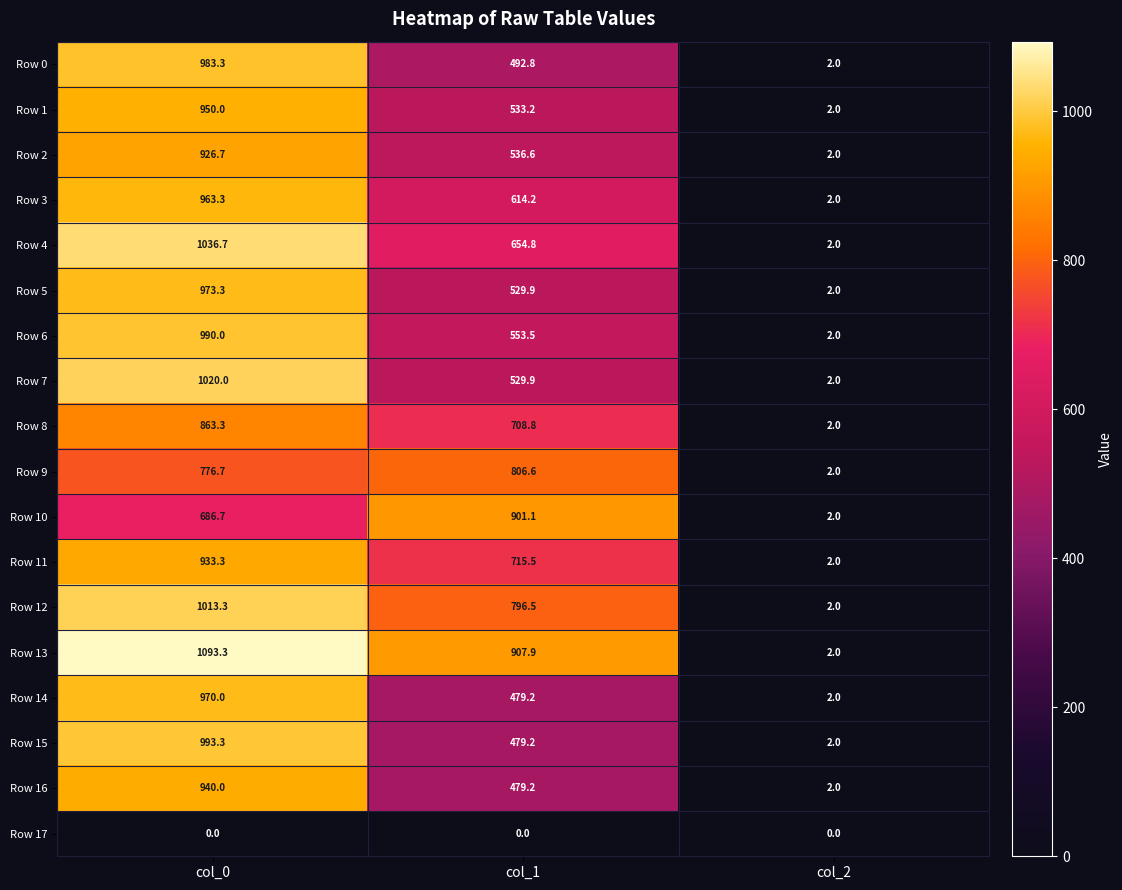

Which series changed the most between col_0 and col_1?

Row 15